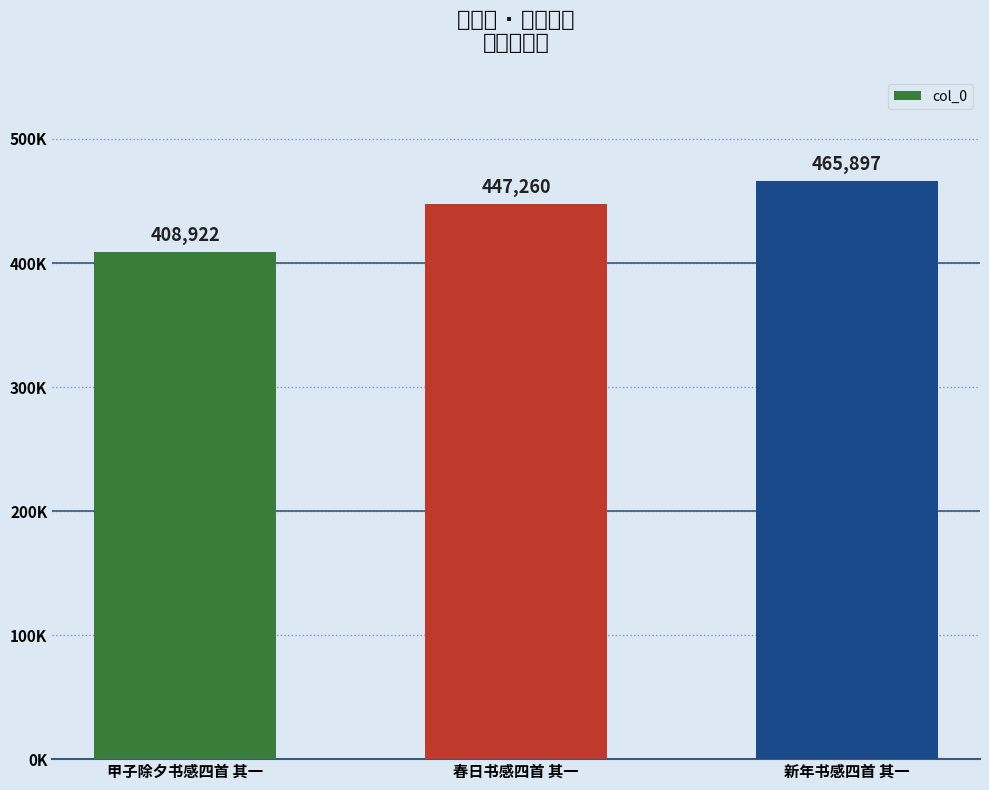

How many values are between 408922 and 465897?

3